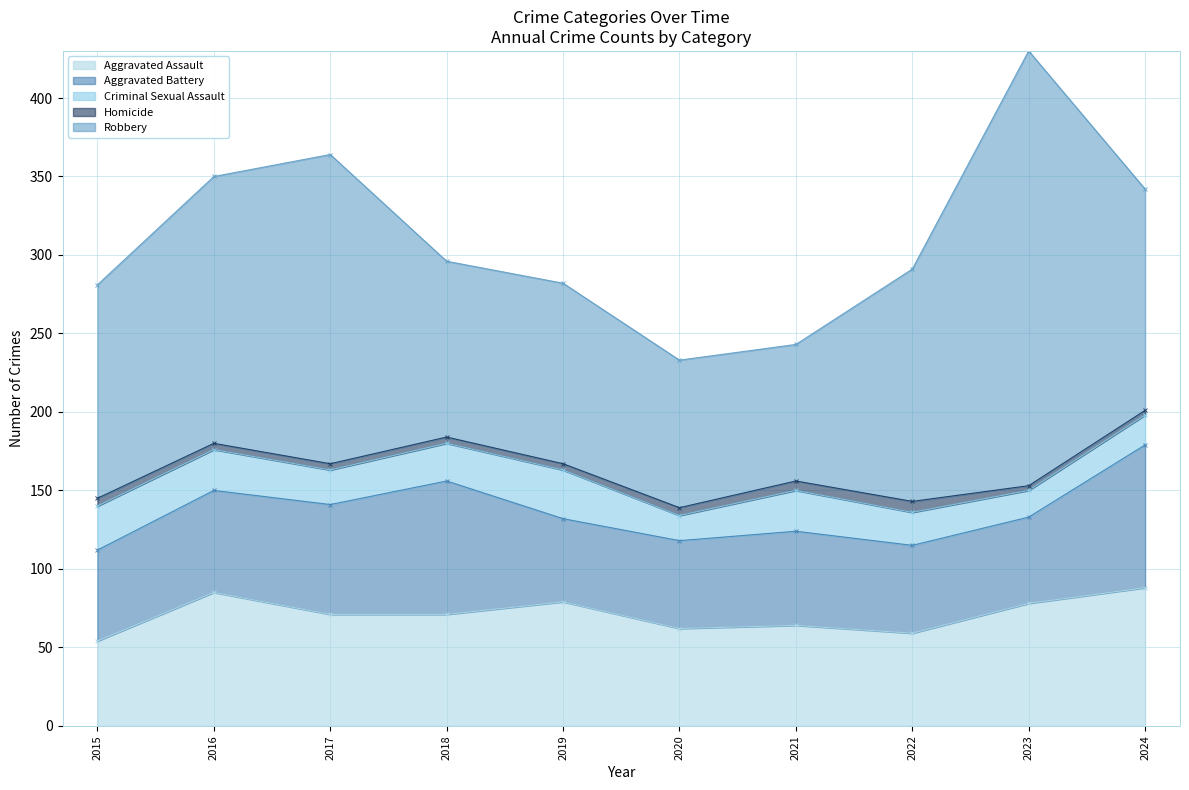

How many values in the Criminal Sexual Assault series exceed 24?

4